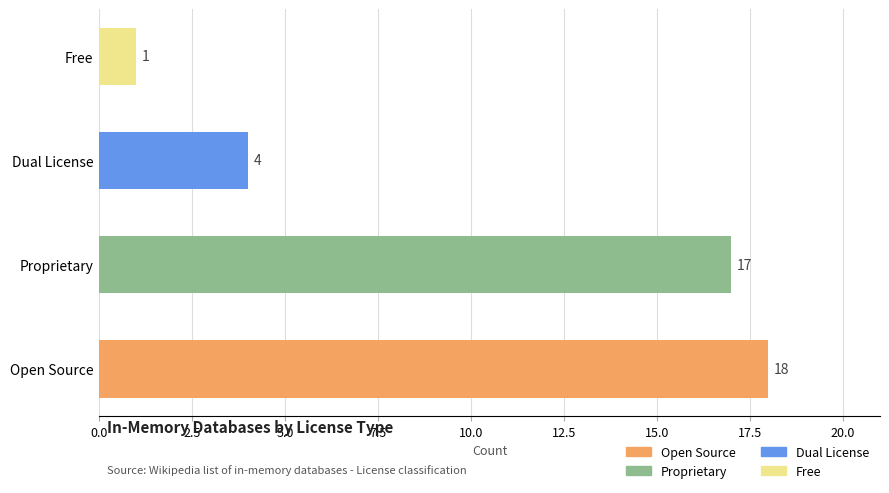

What is the difference between the second highest and minimum values?

16